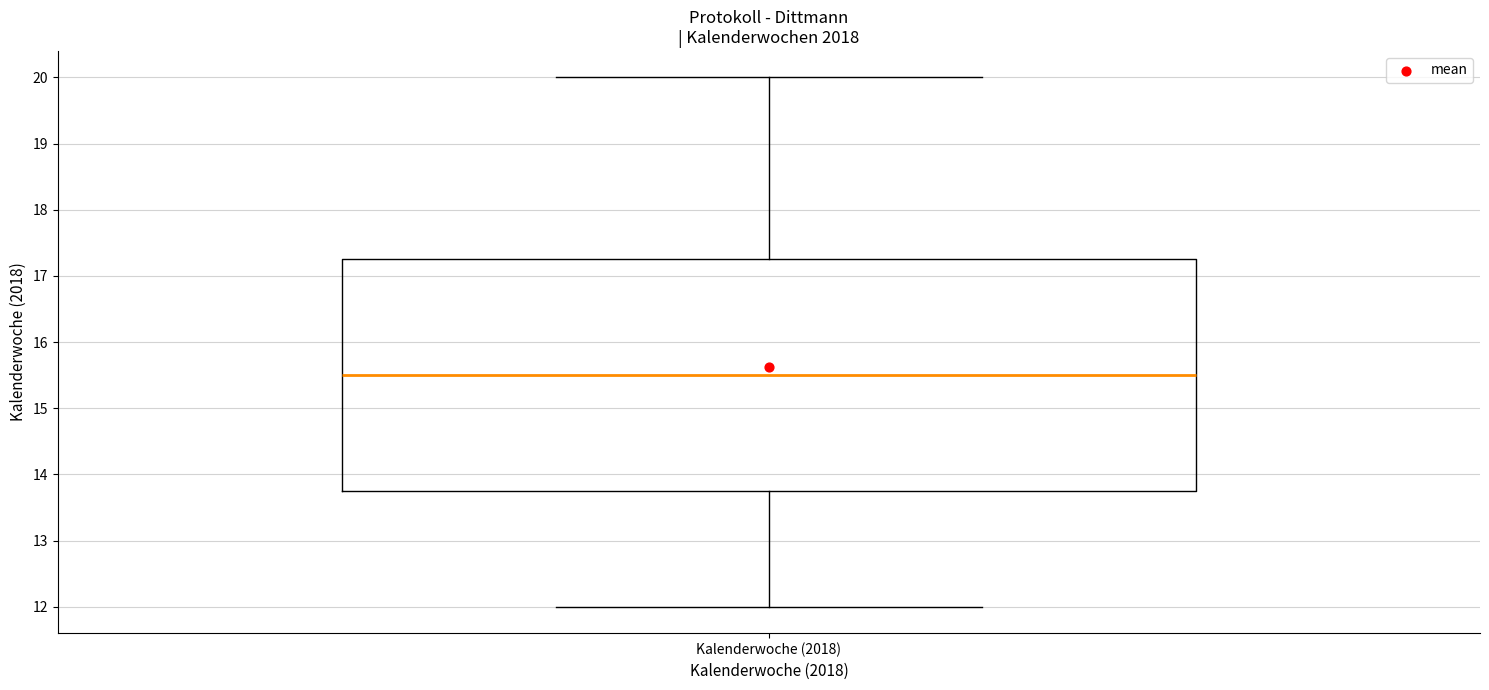

Transcribe this box plot: give where the median line is, the range the box spans, and where the two whiskers end, as read against the y-axis. The values are not printed on the chart, so give them approximately, as read against the axis.

median 15.5, box 13.8 to 17.3, whiskers 12.0 to 20.0